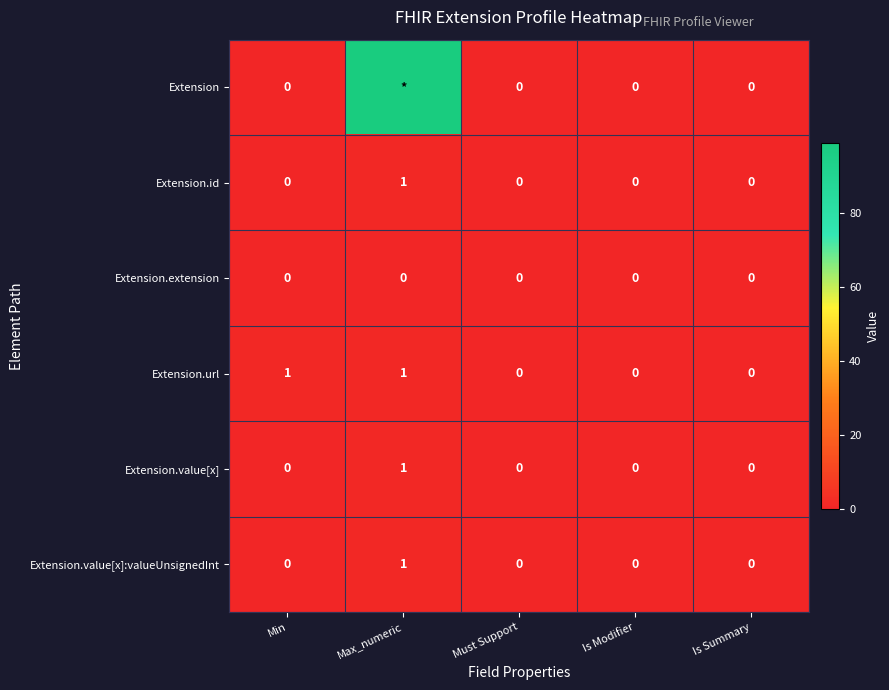

Is the value of Extension.value[x]:valueUnsignedInt at Min greater than the value of Extension.url at Max_numeric?

No